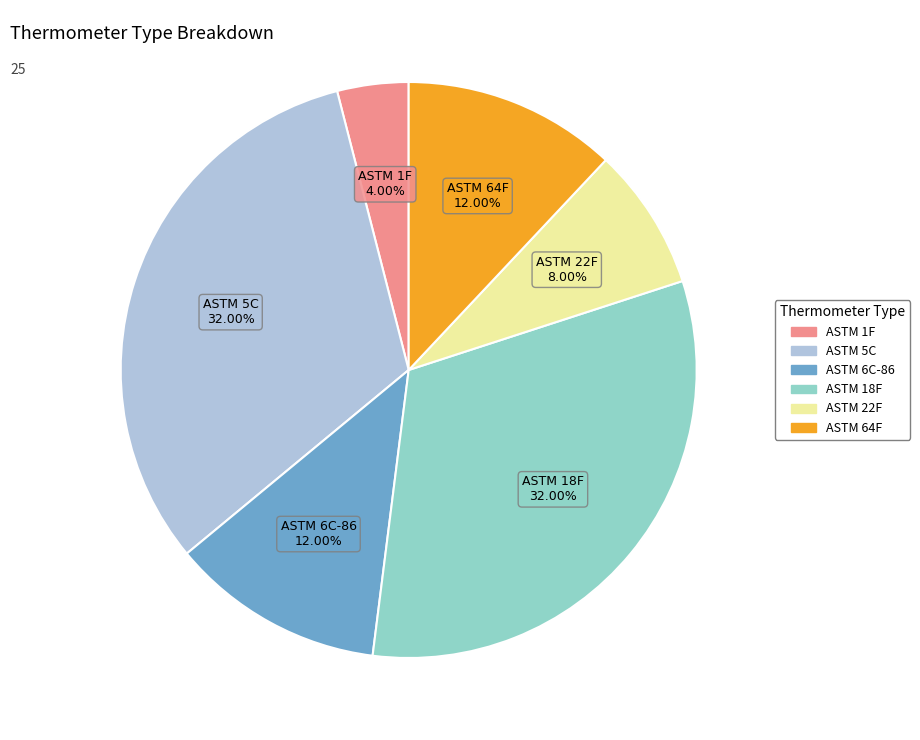

Does any single category account for the majority?

No